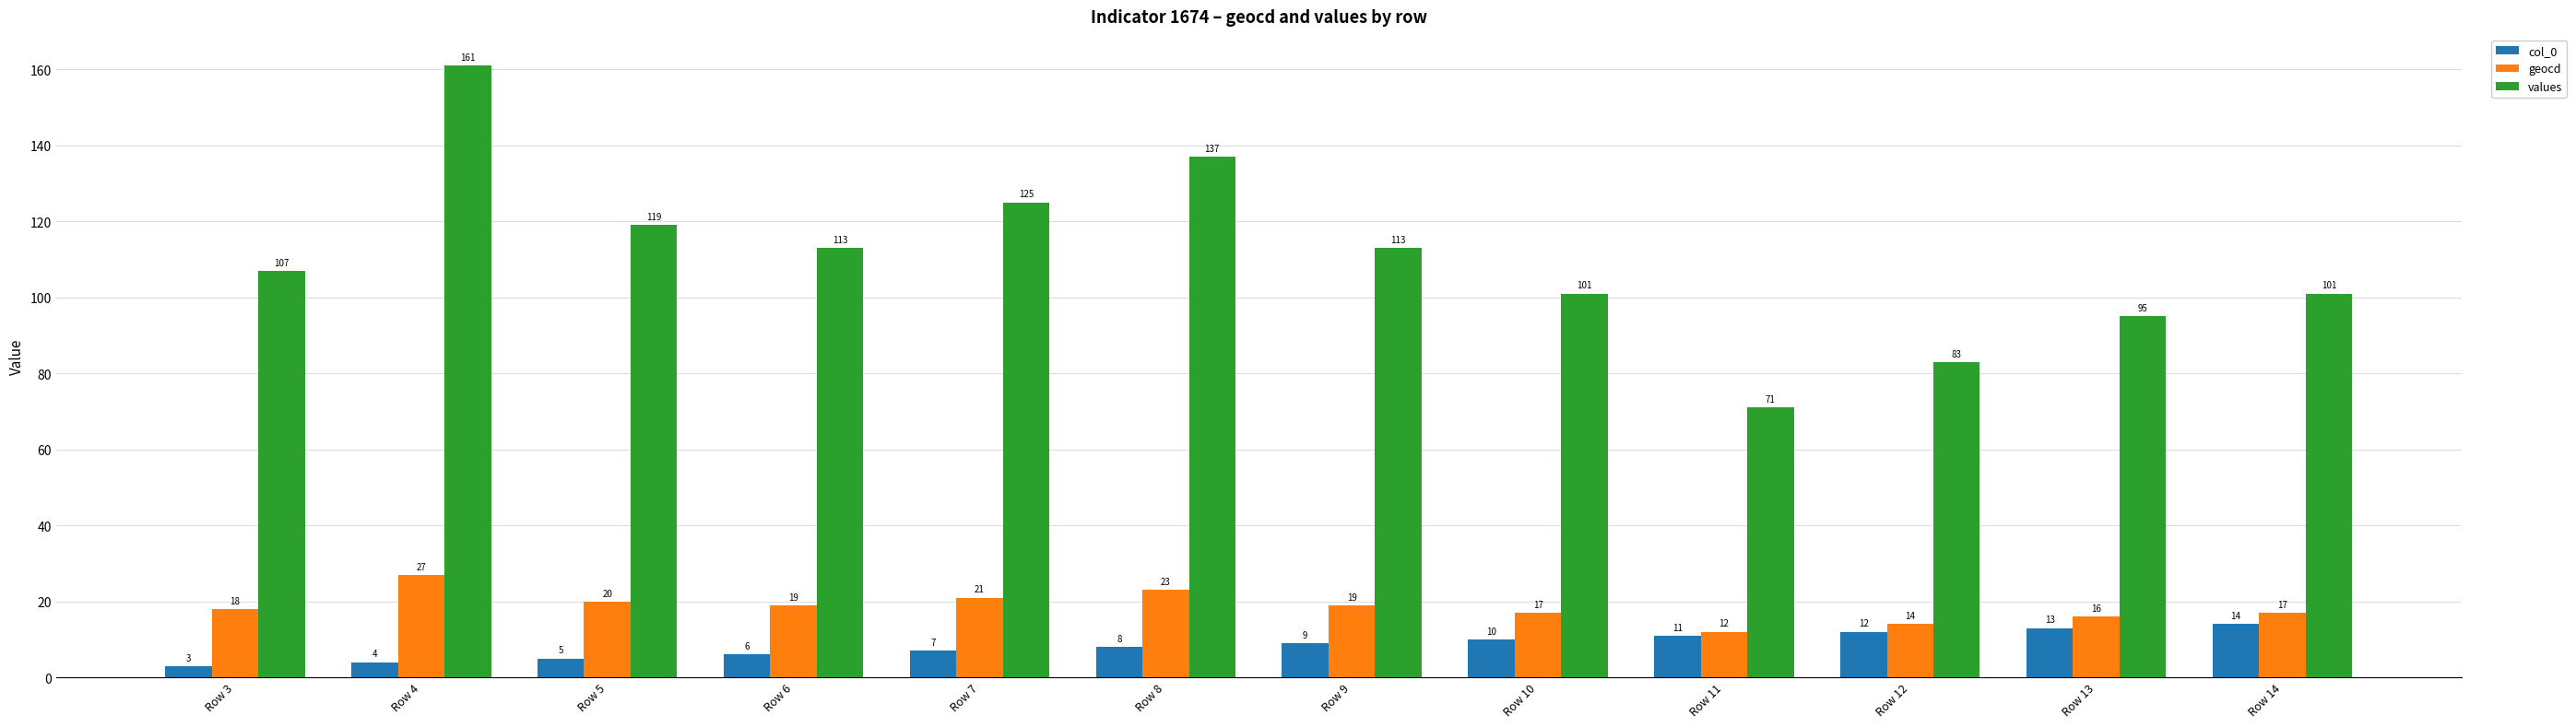

What is the difference between the maximum and minimum values in the col_0 series?

11